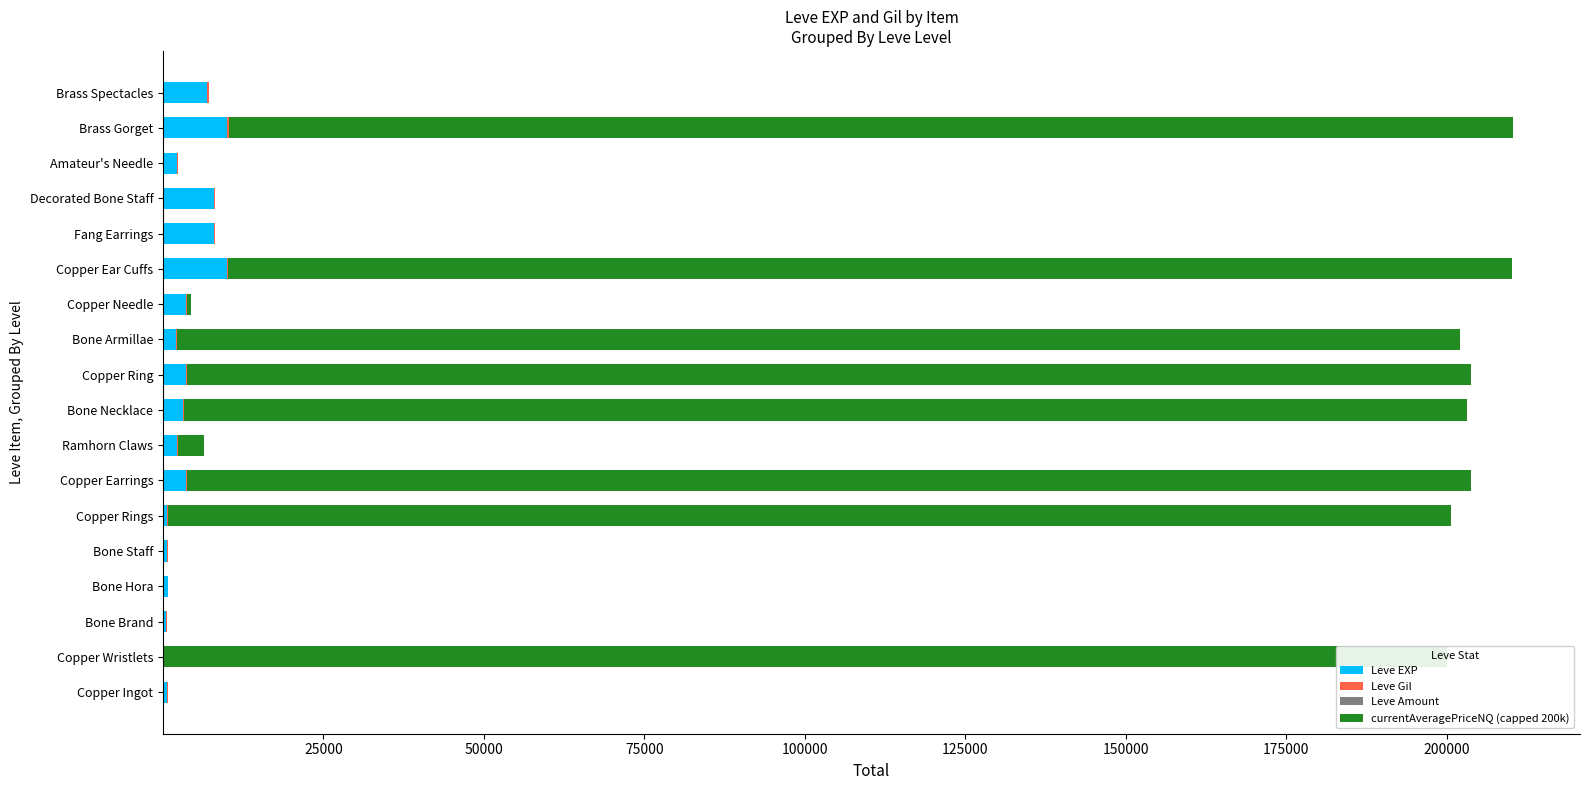

What is the difference between the maximum and second lowest values in the Leve EXP series?

9540.0